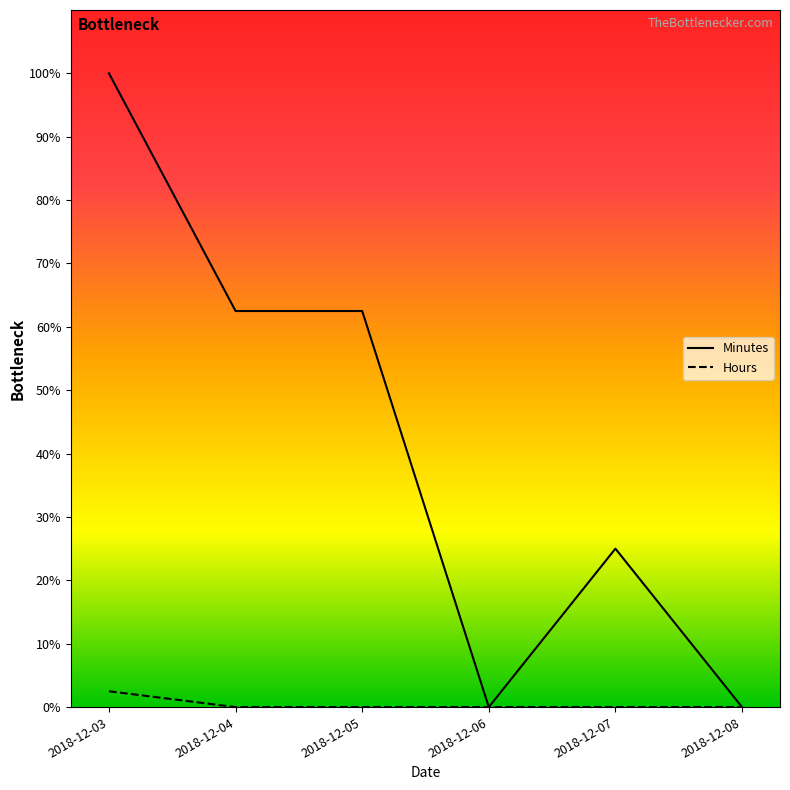

Does the chart have visible grid lines?

No